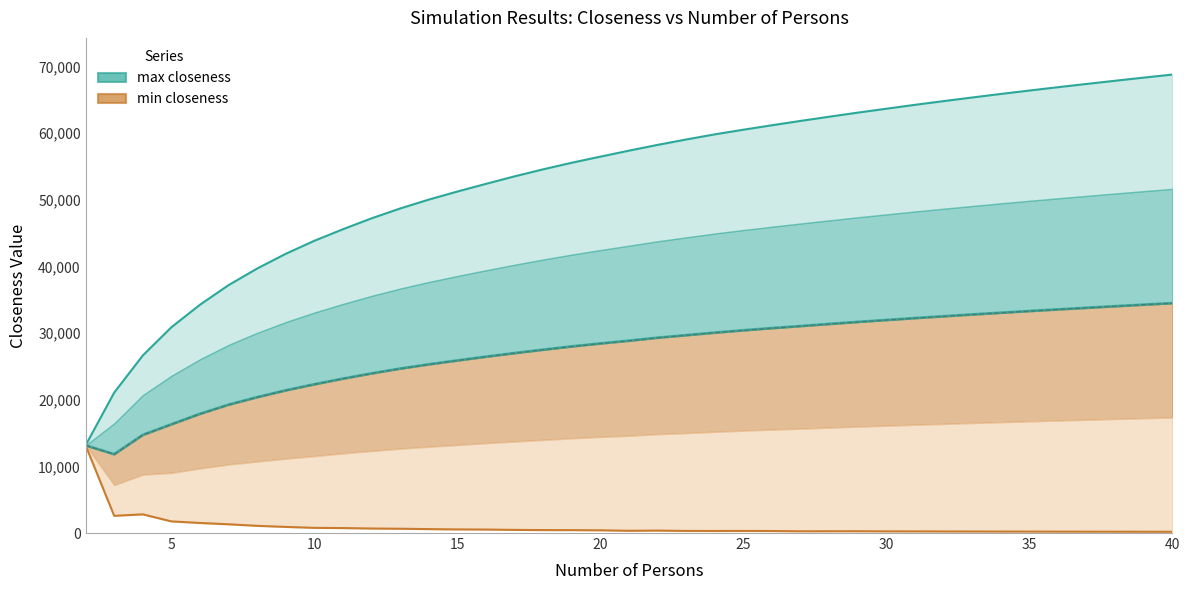

Which series has the largest total across all categories?

max closeness